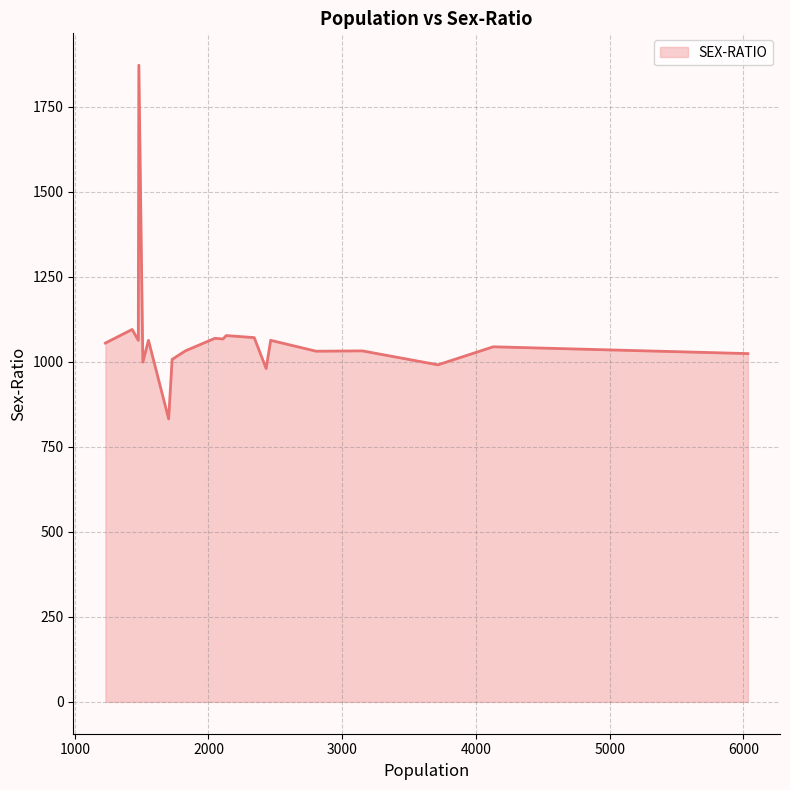

What is the smallest value displayed?

832